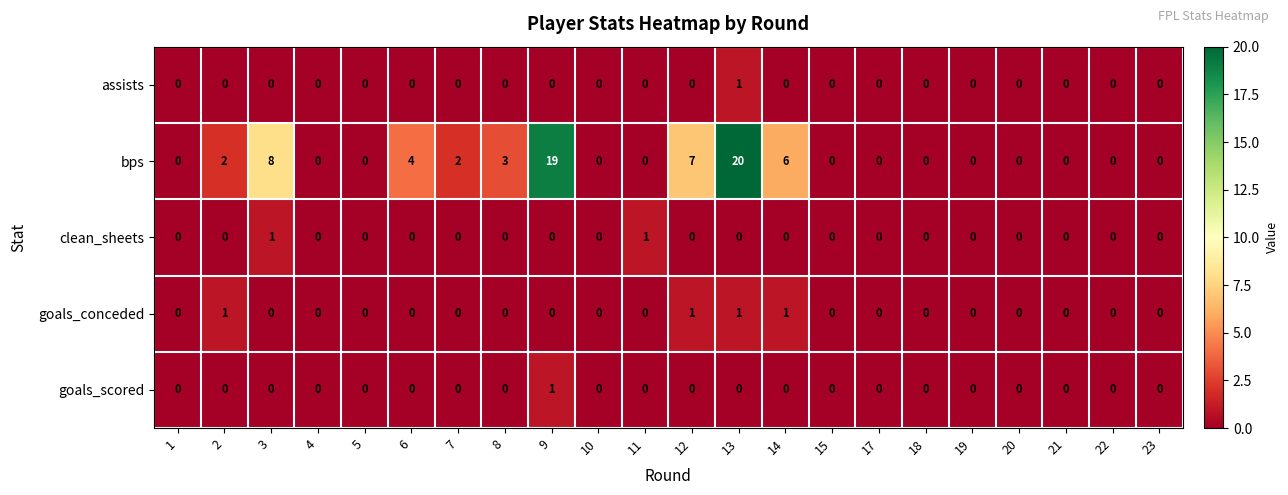

At which category does the chart reach its peak across all series?

13